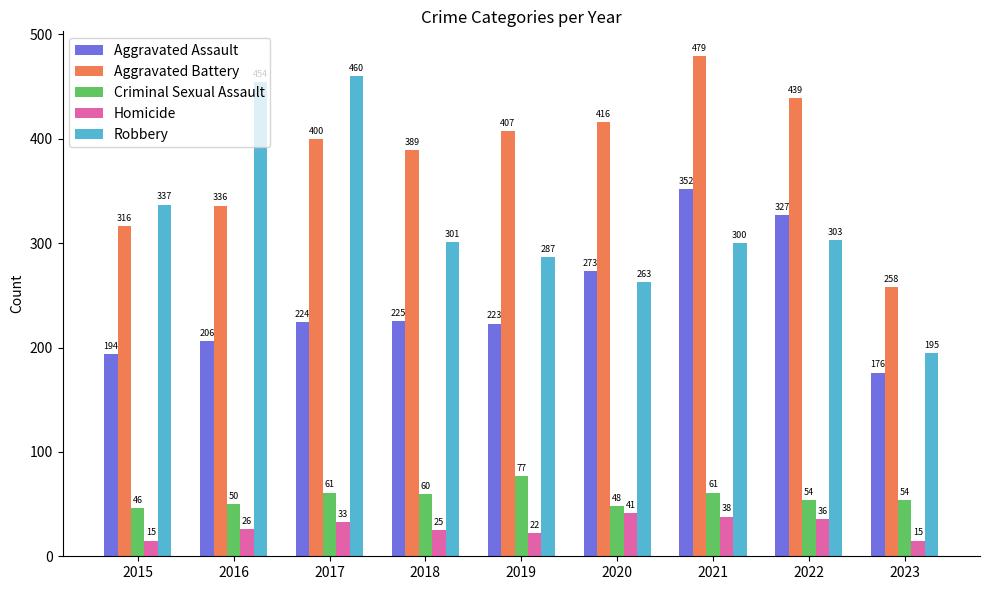

Rank the series by their maximum value, from highest to lowest.

Aggravated Battery, Robbery, Aggravated Assault, Criminal Sexual Assault, Homicide